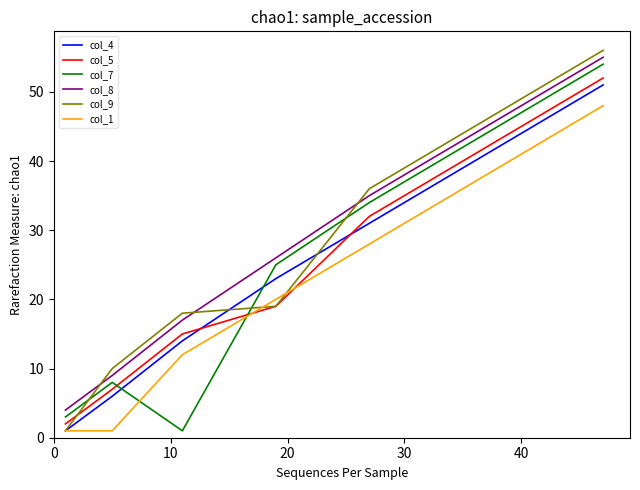

After their last crossing, which series has the higher values: col_5 or col_4?

col_5